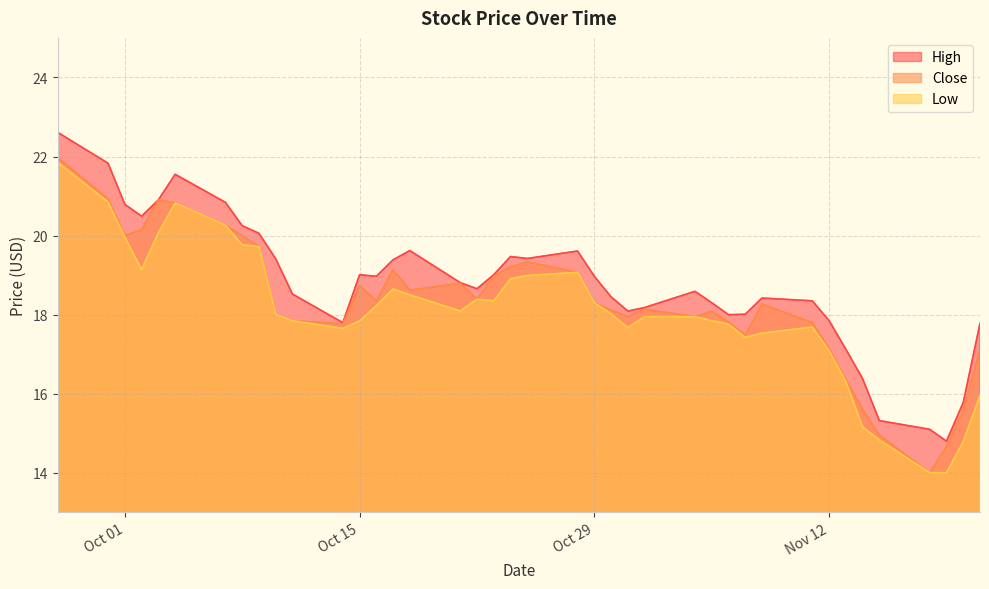

What is the label of the 33rd point from the right?

2019-10-08